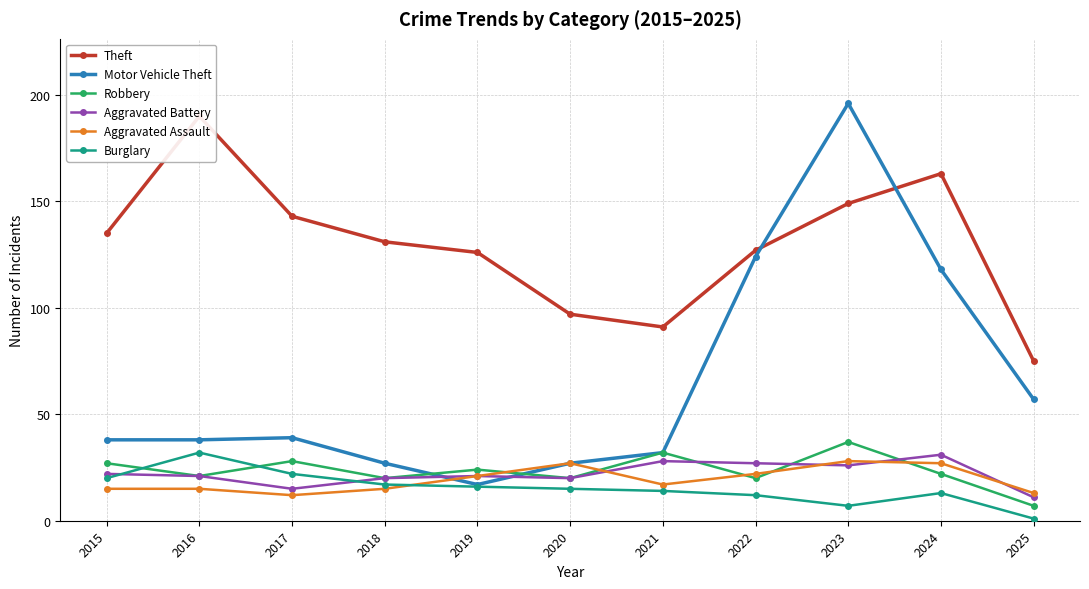

Reading left to right, extract all data points from this chart.

Theft: 135	190	143	131	126	97	91	127	149	163	75
Motor Vehicle Theft: 38	38	39	27	17	27	32	124	196	118	57
Robbery: 27	21	28	20	24	20	32	20	37	22	7
Aggravated Battery: 22	21	15	20	21	20	28	27	26	31	11
Aggravated Assault: 15	15	12	15	21	27	17	22	28	27	13
Burglary: 20	32	22	17	16	15	14	12	7	13	1